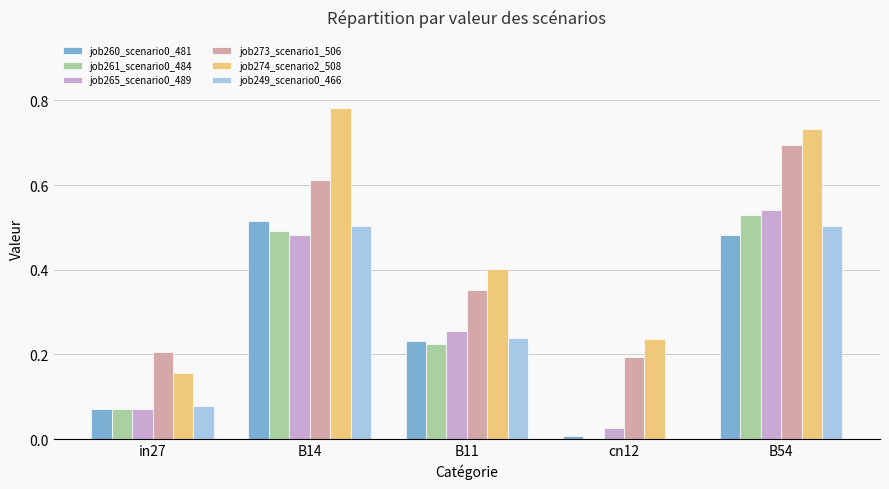

How many series are shown in this chart?

6